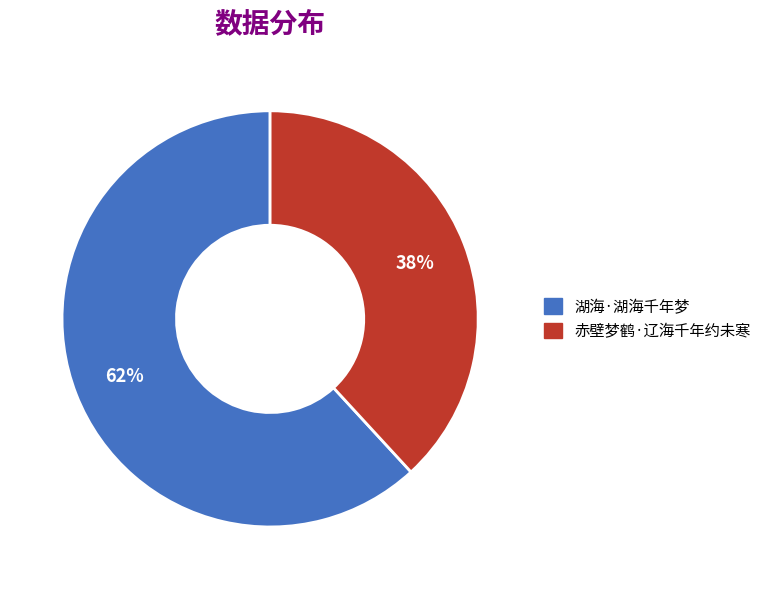

To the nearest percent, what is the combined percentage of 赤壁梦鹤·辽海千年约未寒 and 湖海·湖海千年梦?

100%